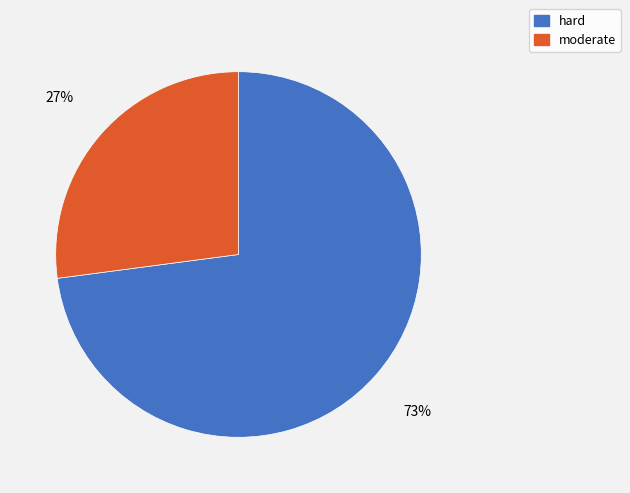

Rank the categories by value from highest to lowest.

hard, moderate